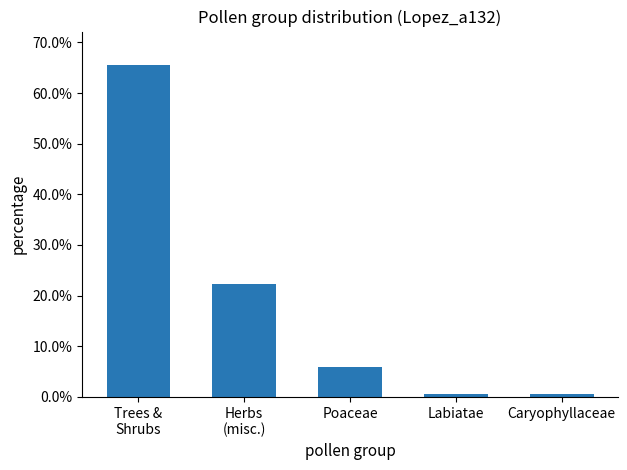

Count the number of data series in this chart.

1